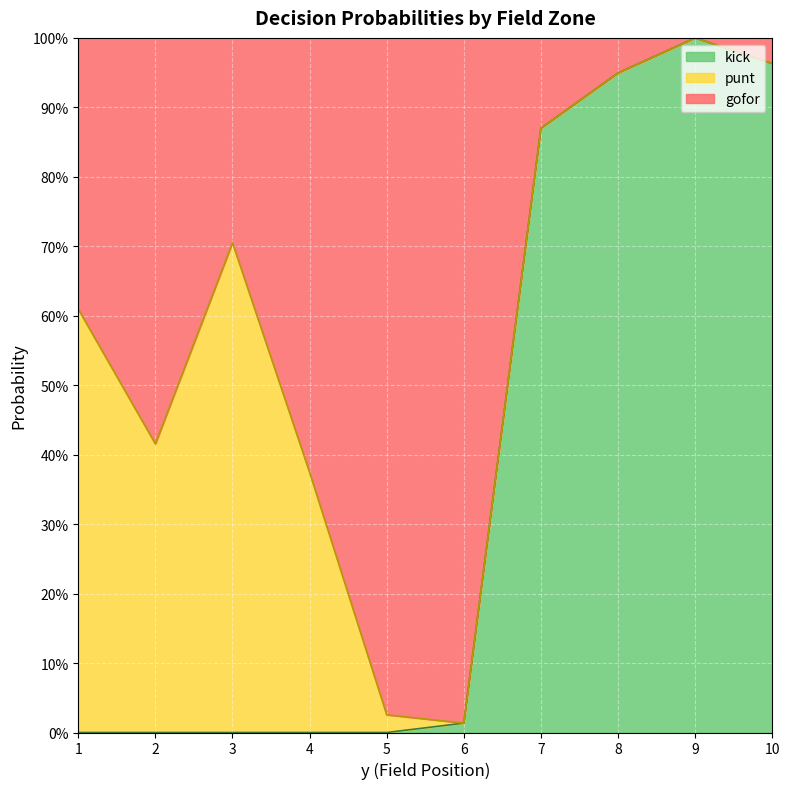

Which series has the widest spread of values?

kick